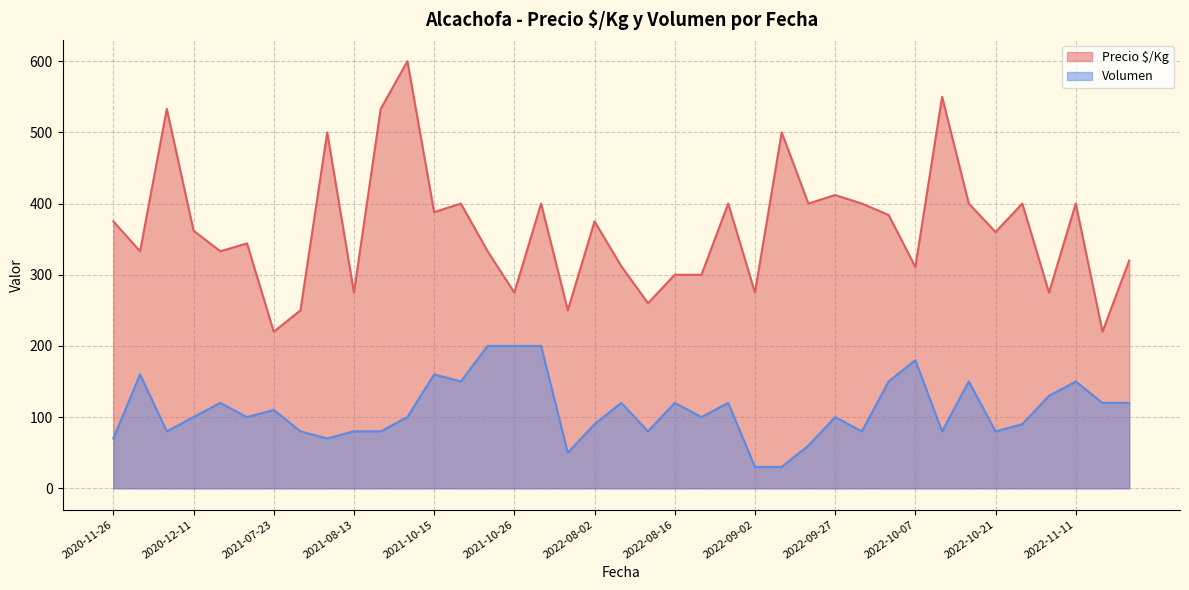

Where is the first local maximum for Volumen?

2020-11-27